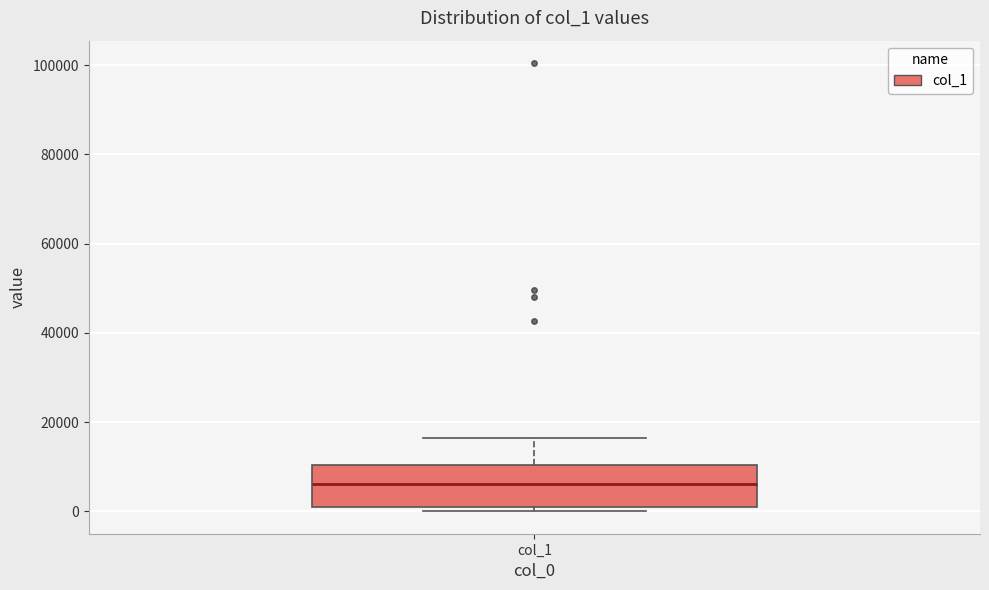

Where does the median line of the box for col_1 sit on the y-axis? The values are not printed on the chart, so give them approximately, as read against the axis.

6000